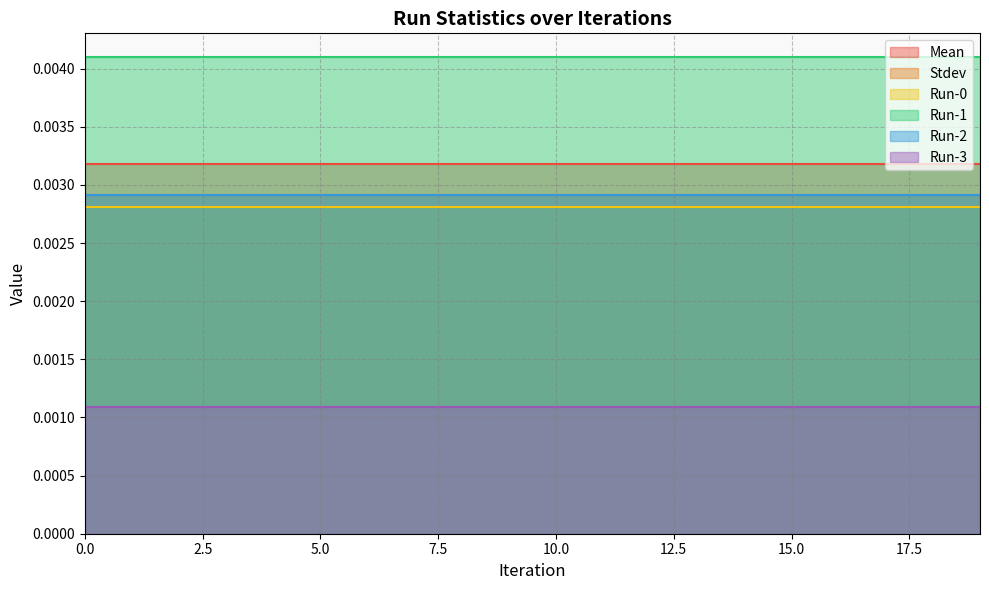

Between 5 and 13, which series saw the biggest shift?

Mean